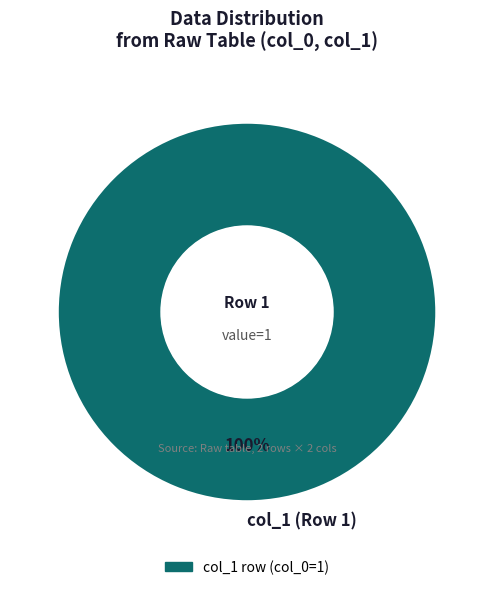

To the nearest percent, what portion does col_1 (Row 1) represent?

100%